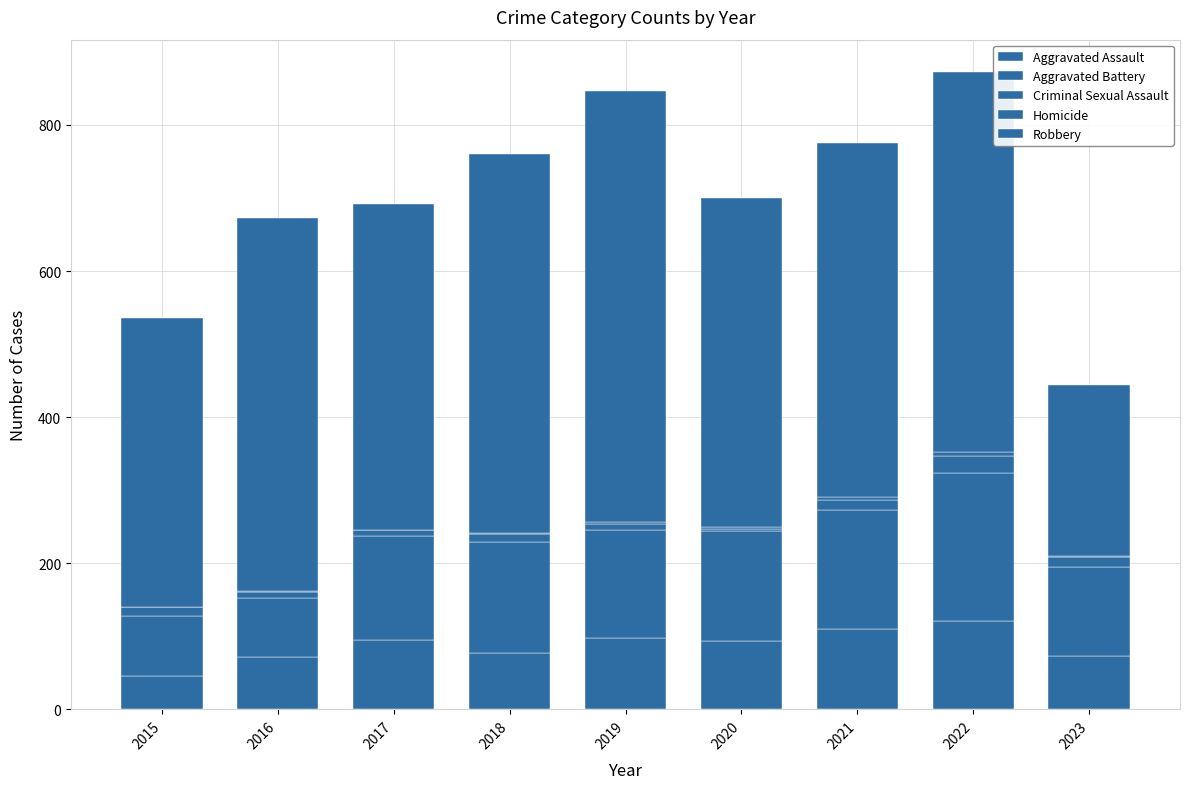

What value does the Aggravated Battery series have at 2023, to the nearest 50?

100